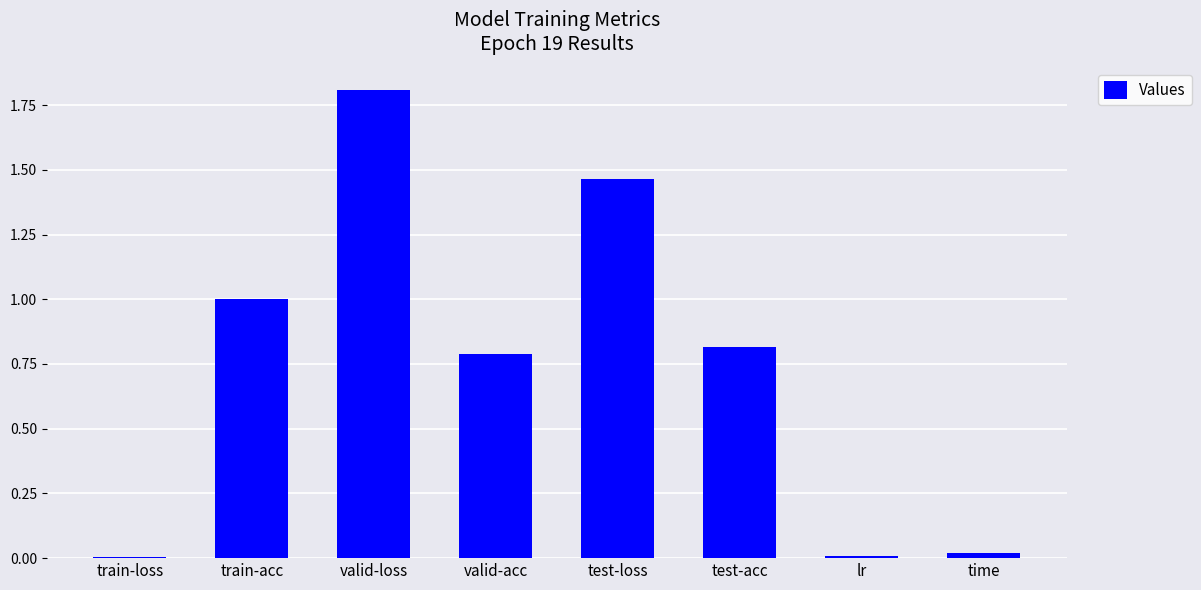

What is the sum of all values?

5.9